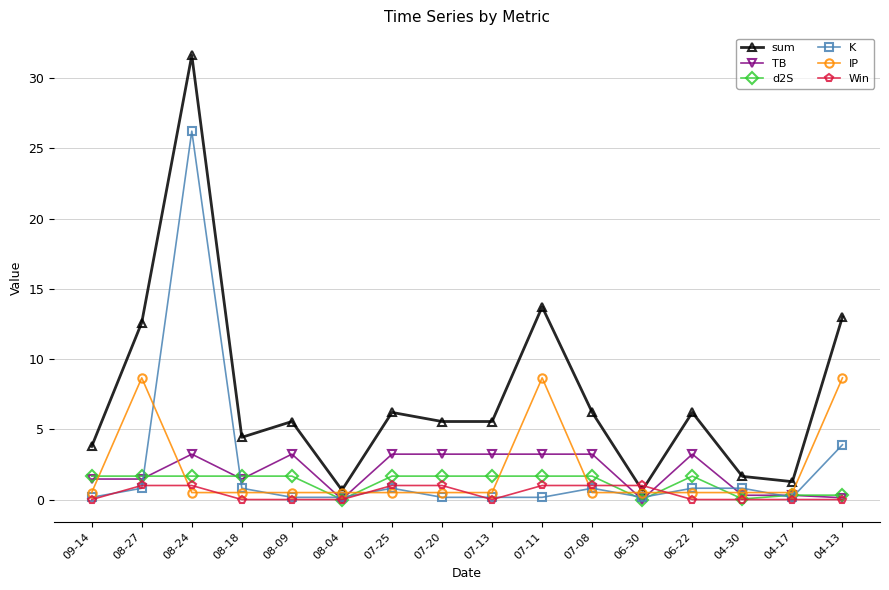

Which series has the largest range (max minus min)?

sum